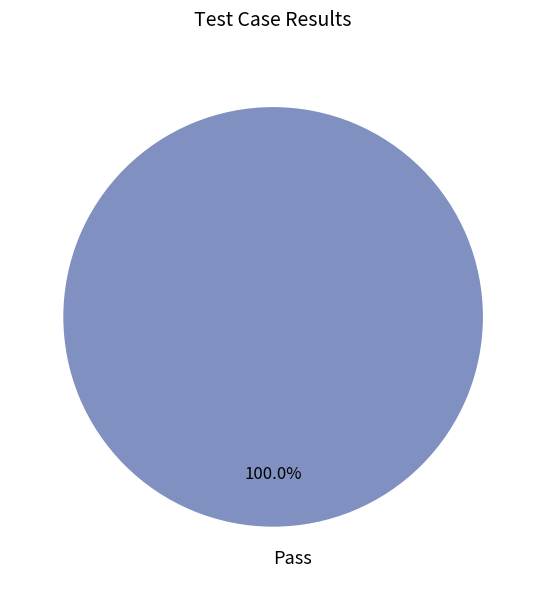

Which category accounts for the majority?

Pass